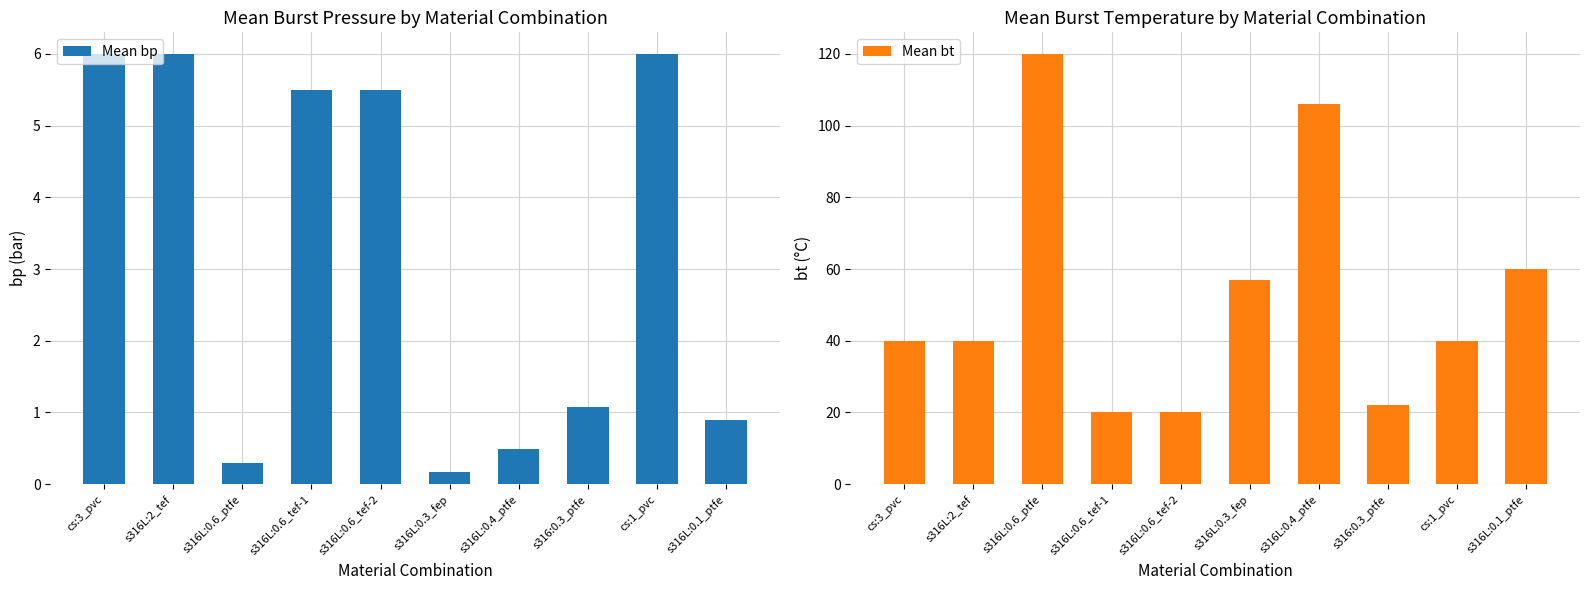

Reading left to right, extract all data points from this chart.

Mean bp: 6.0	6.0	0.3	5.5	5.5	0.2	0.5	1.1	6.0	0.9
Mean bt: 40.0	40.0	120.0	20.0	20.0	57.0	106.0	22.0	40.0	60.0